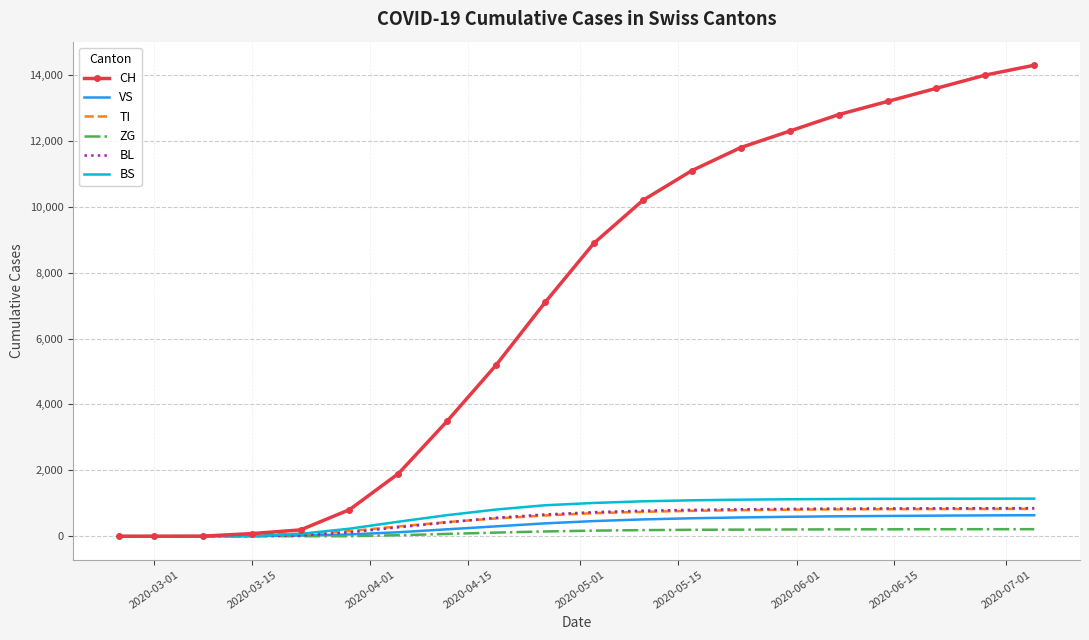

Which series has the largest total across all categories?

CH